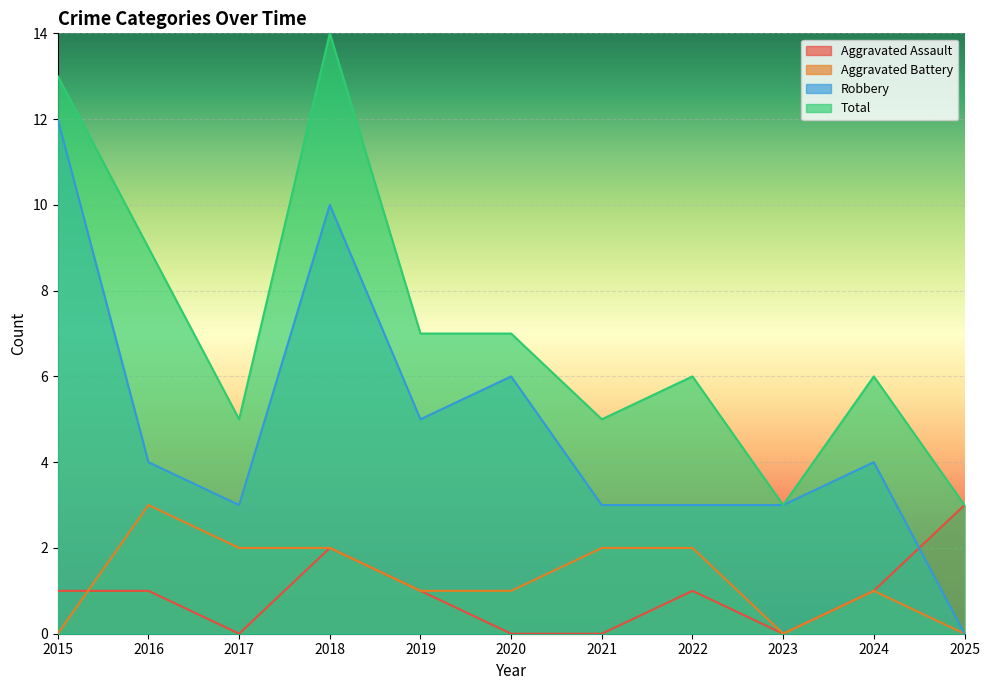

Is it true that Aggravated Battery equals 1 at 2019?

True